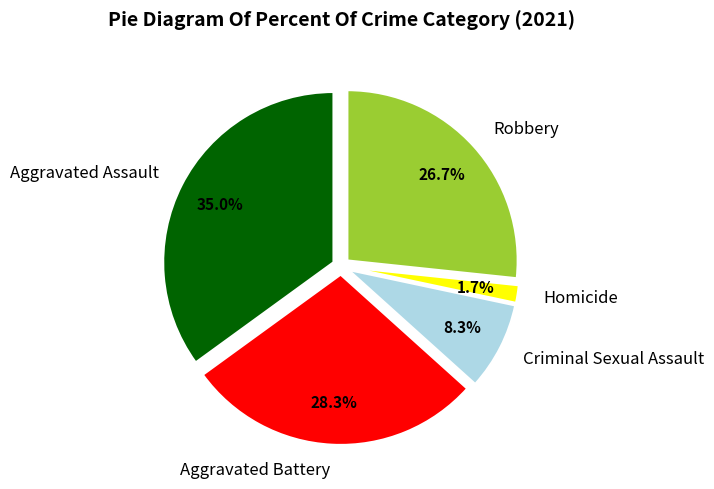

What percentage is the Homicide slice, to the nearest percent?

2%